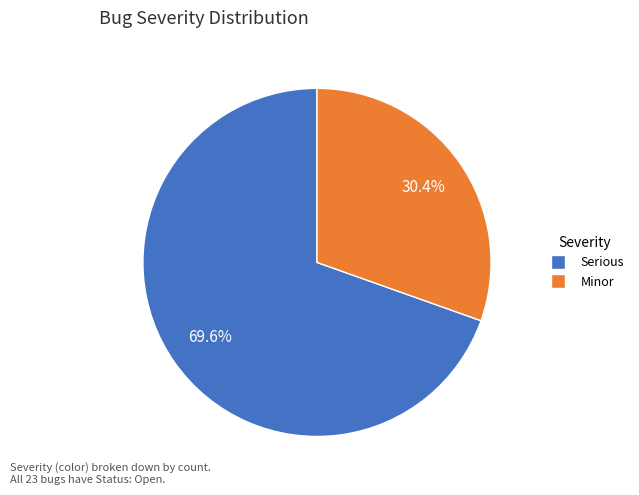

Rank the categories by value from highest to lowest.

Serious, Minor